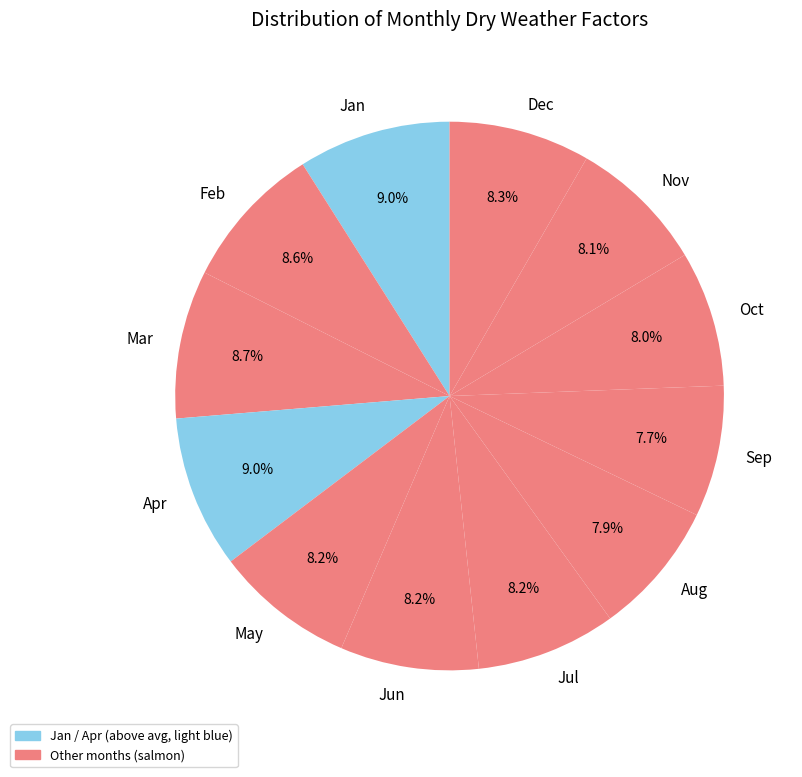

Does Aug account for over 50% of the chart?

No